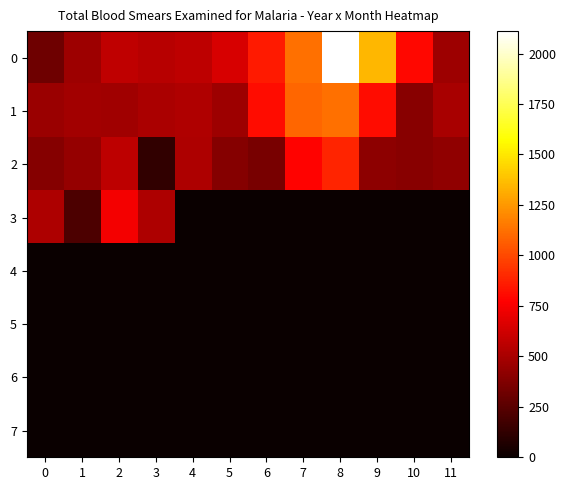

Reading right to left, transcribe all the data shown in this chart.

0: 11=464	10=792	9=1349	8=2111	7=1127	6=851	5=649	4=561	3=550	2=571	1=463	0=321
1: 11=497	10=400	9=810	8=1129	7=1093	6=812	5=463	4=524	3=506	2=472	1=480	0=460
2: 11=426	10=404	9=414	8=883	7=782	6=352	5=392	4=512	3=129	2=568	1=443	0=391
3: 11=0	10=0	9=0	8=0	7=0	6=0	5=0	4=0	3=514	2=735	1=209	0=519
4: 11=0	10=0	9=0	8=0	7=0	6=0	5=0	4=0	3=0	2=0	1=0	0=0
5: 11=0	10=0	9=0	8=0	7=0	6=0	5=0	4=0	3=0	2=0	1=0	0=0
6: 11=0	10=0	9=0	8=0	7=0	6=0	5=0	4=0	3=0	2=0	1=0	0=0
7: 11=0	10=0	9=0	8=0	7=0	6=0	5=0	4=0	3=0	2=0	1=0	0=0